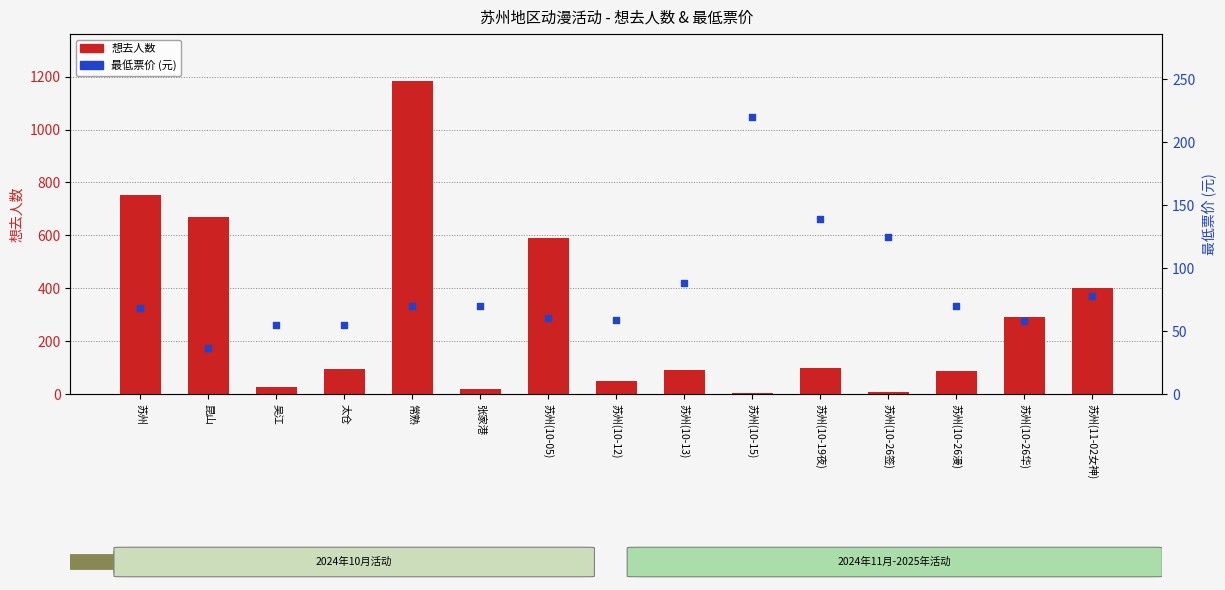

Is the value of 最低票价 at 苏州(10-12) greater than the value of 想去人数 at 苏州(10-26漫)?

No